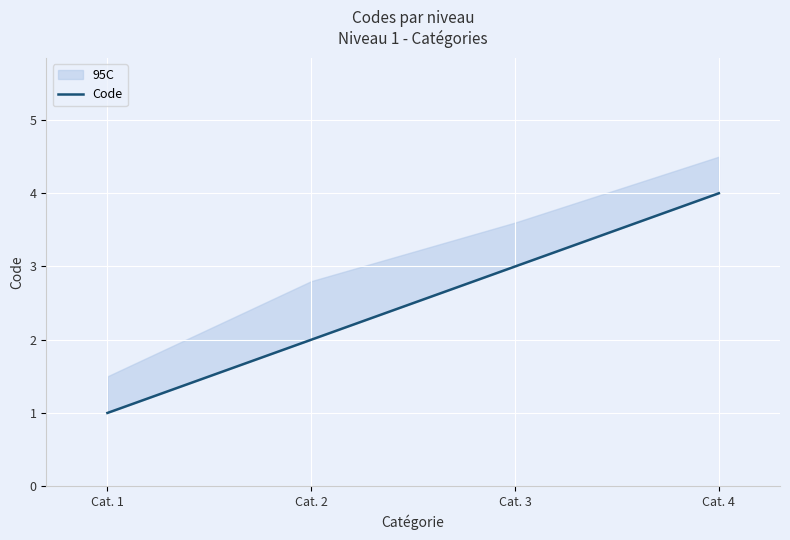

Where is the data nearest to the value 2?

Cat. 2